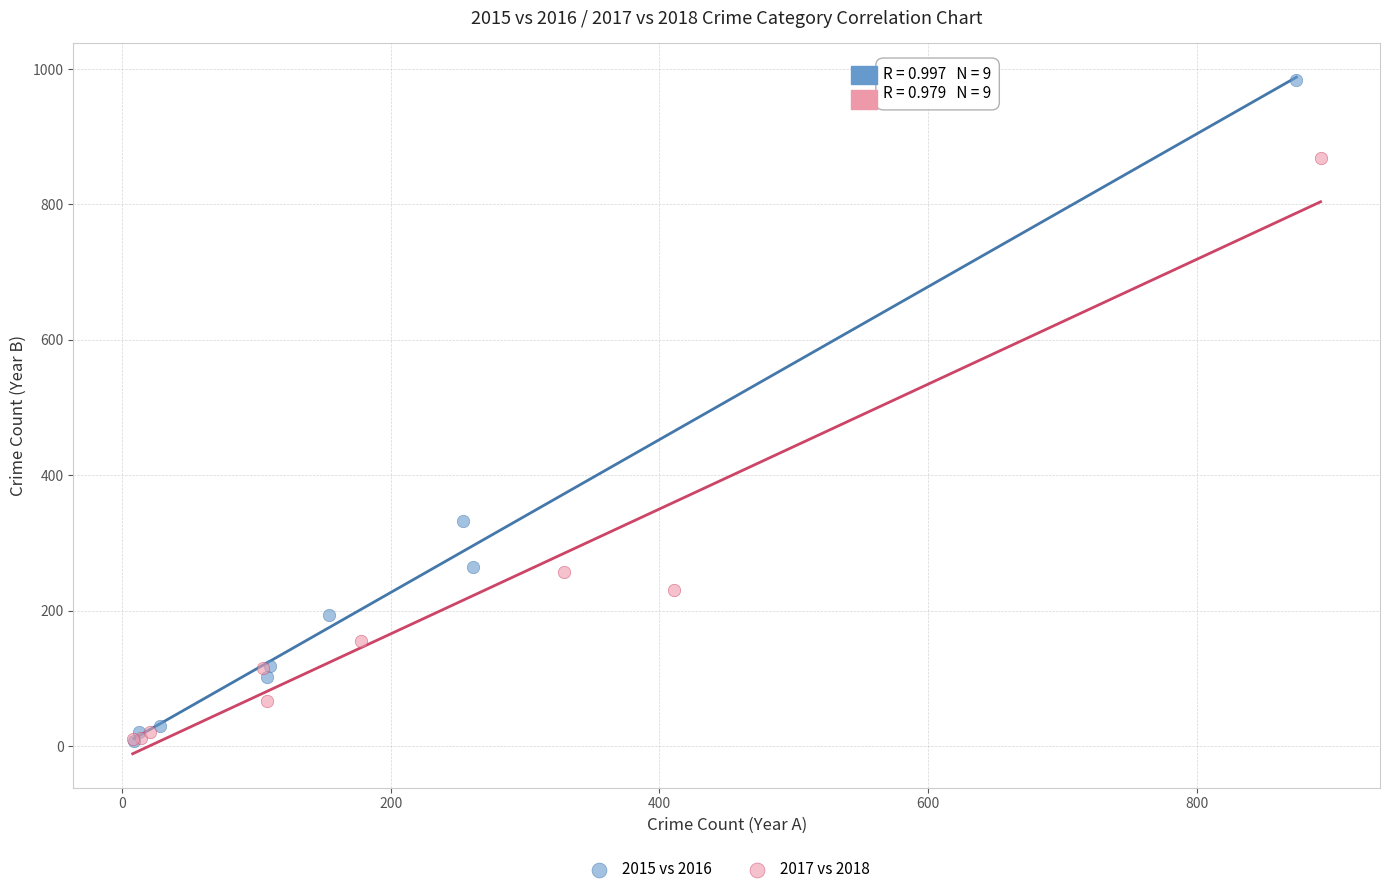

Which series reaches the maximum Y coordinate?

2015 vs 2016